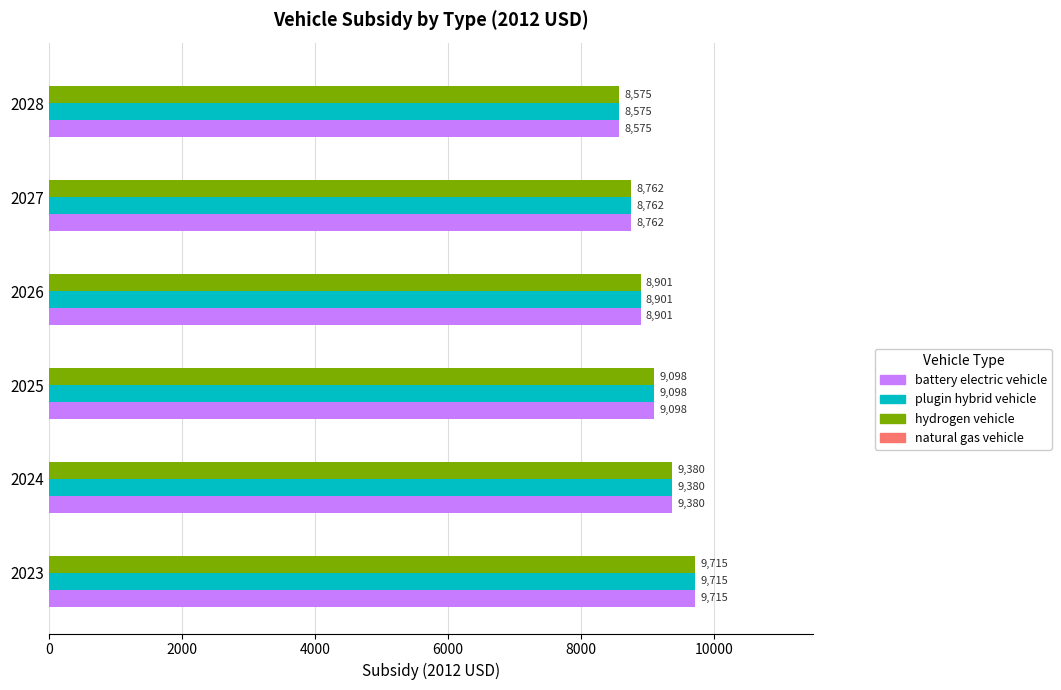

What is the difference between the maximum and second lowest values in the hydrogen vehicle series?

952.9